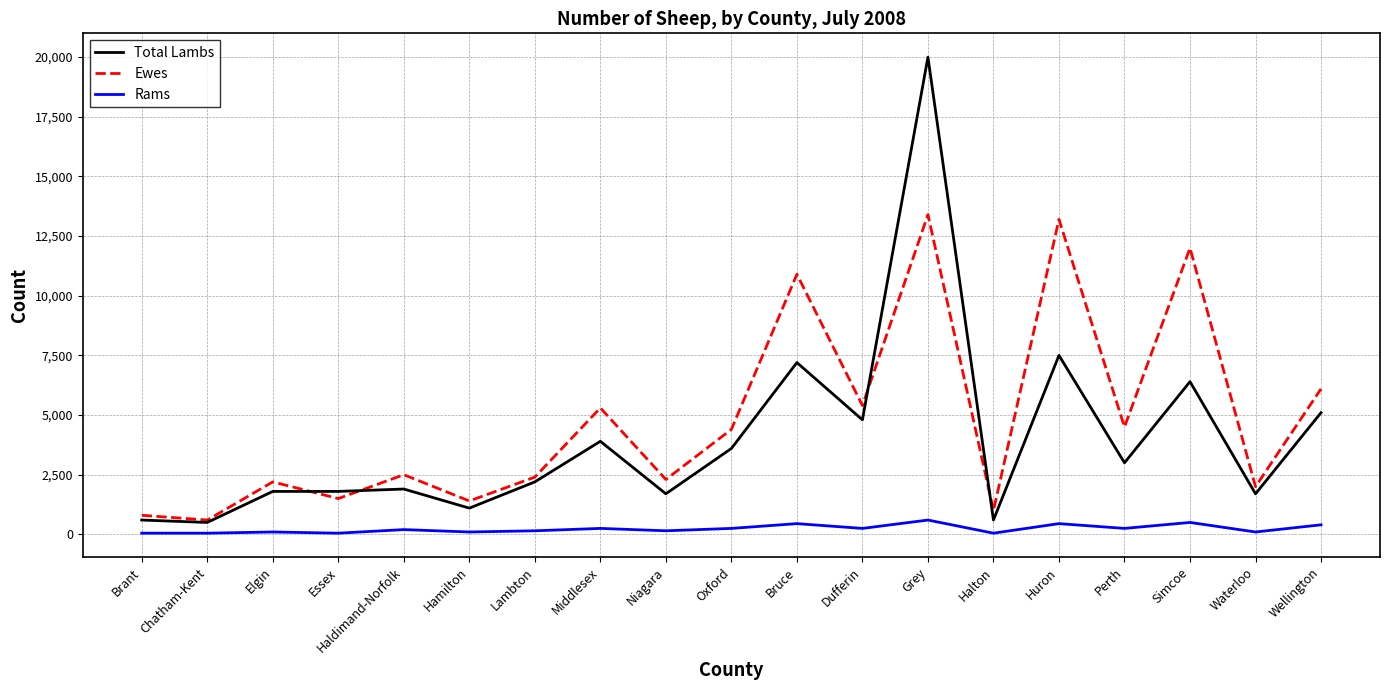

What is the minimum value for Ewes?

600